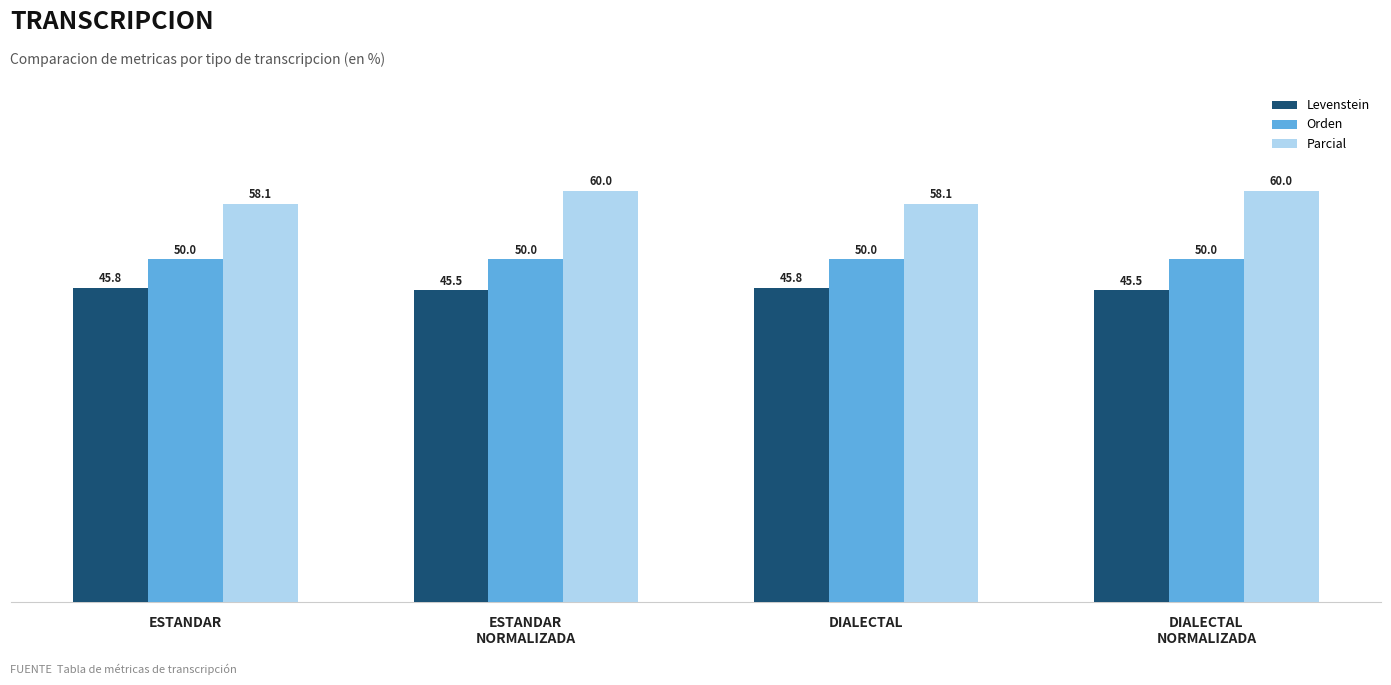

List the series in order of their overall mean, highest first.

Parcial, Orden, Levenstein